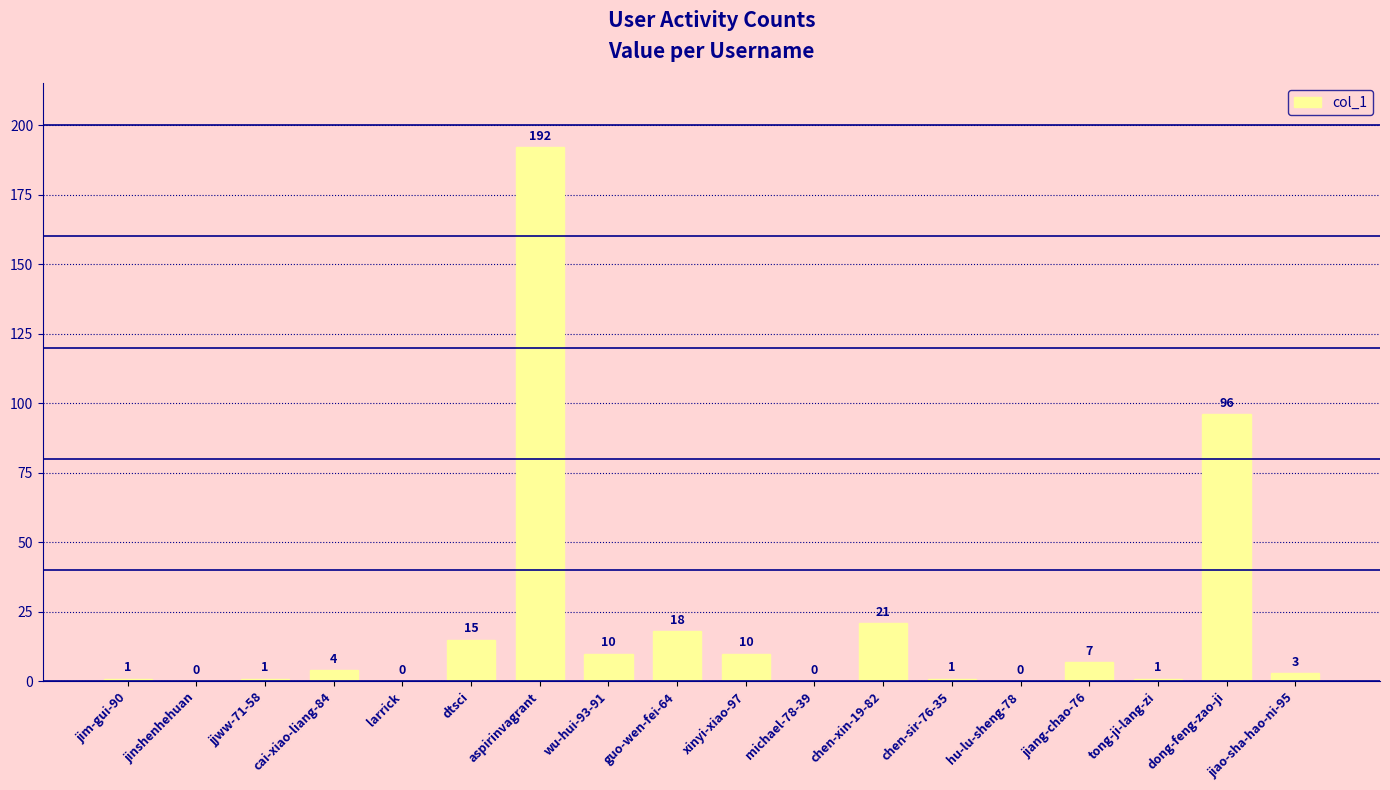

Does the chart contain stacked bars?

No